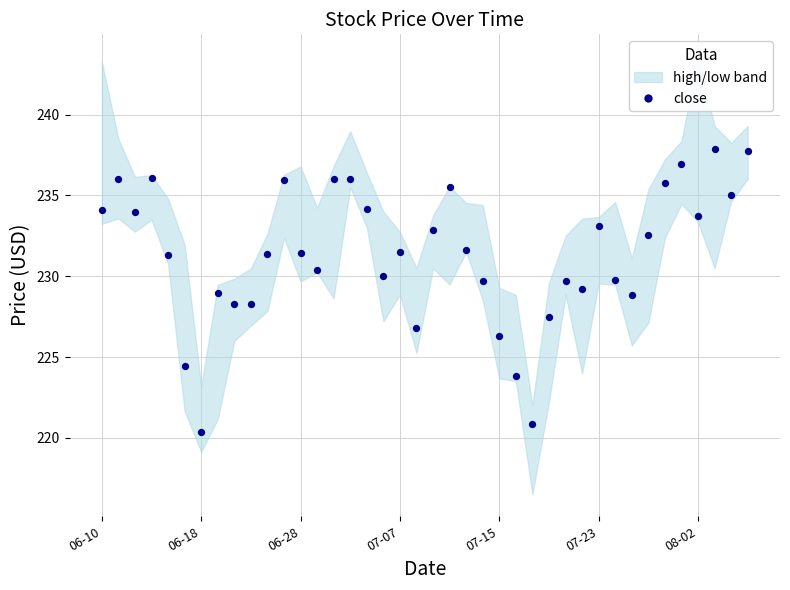

What is the range of Y values (max minus min)?

17.6